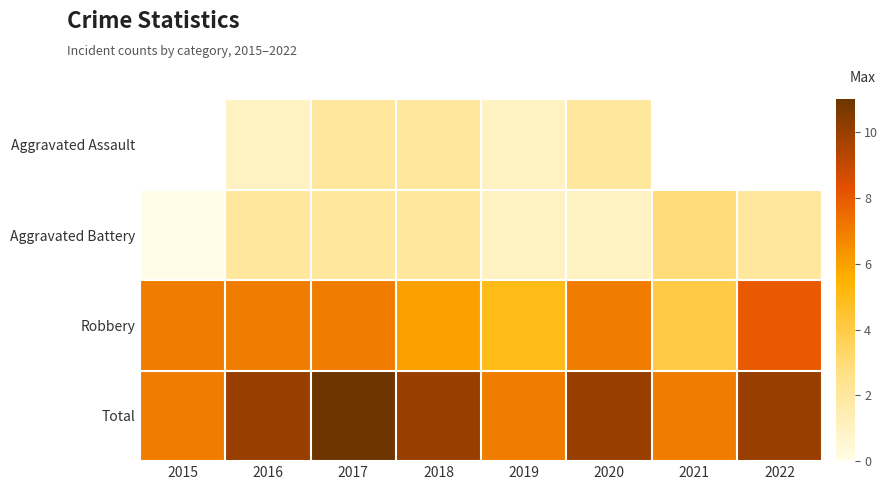

List the labels in order of Robbery value, largest first.

2022, 2015, 2016, 2017, 2020, 2018, 2019, 2021